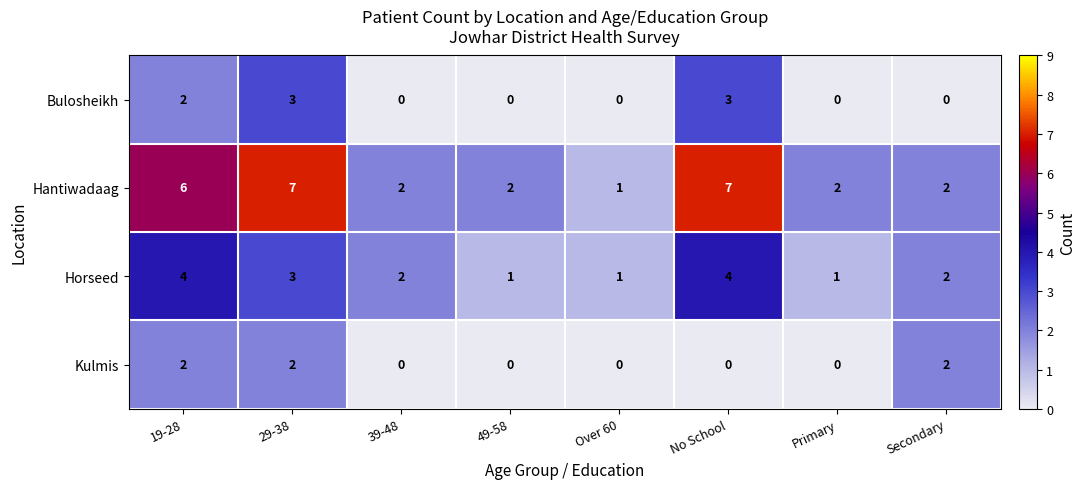

True or false: Bulosheikh has a value of 2 at 19-28.

True